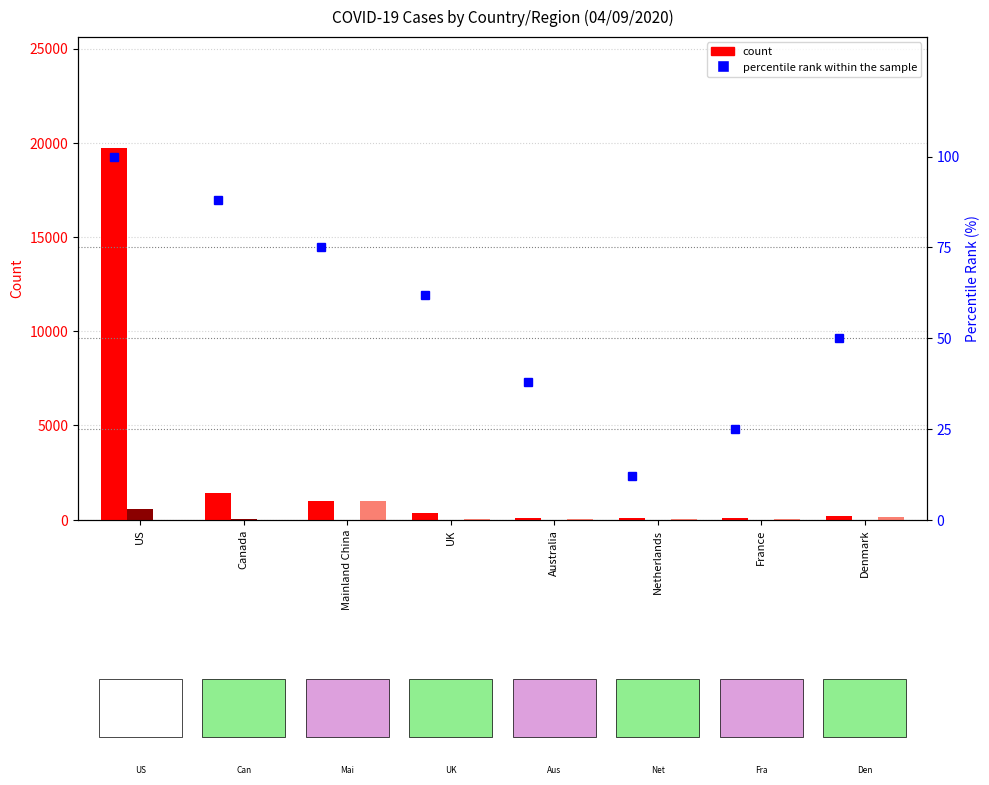

Is the value of Confirmed at US greater than the value of Recovered at Denmark?

Yes